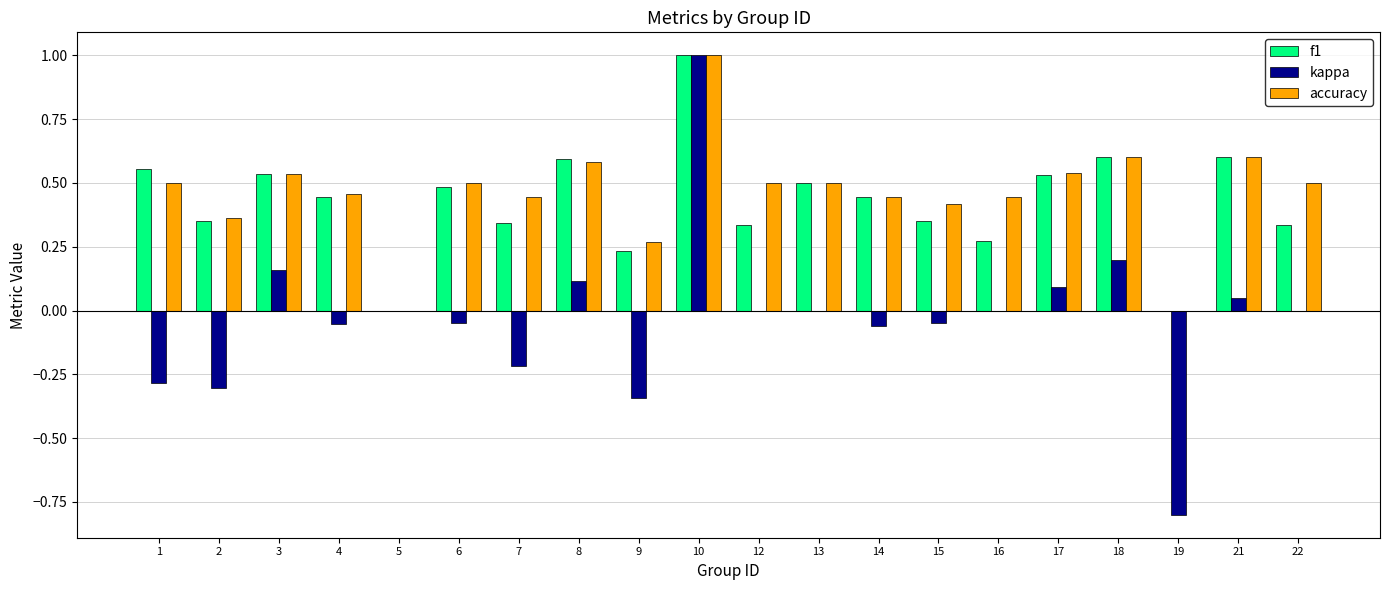

What is the maximum value shown in the chart?

1.0